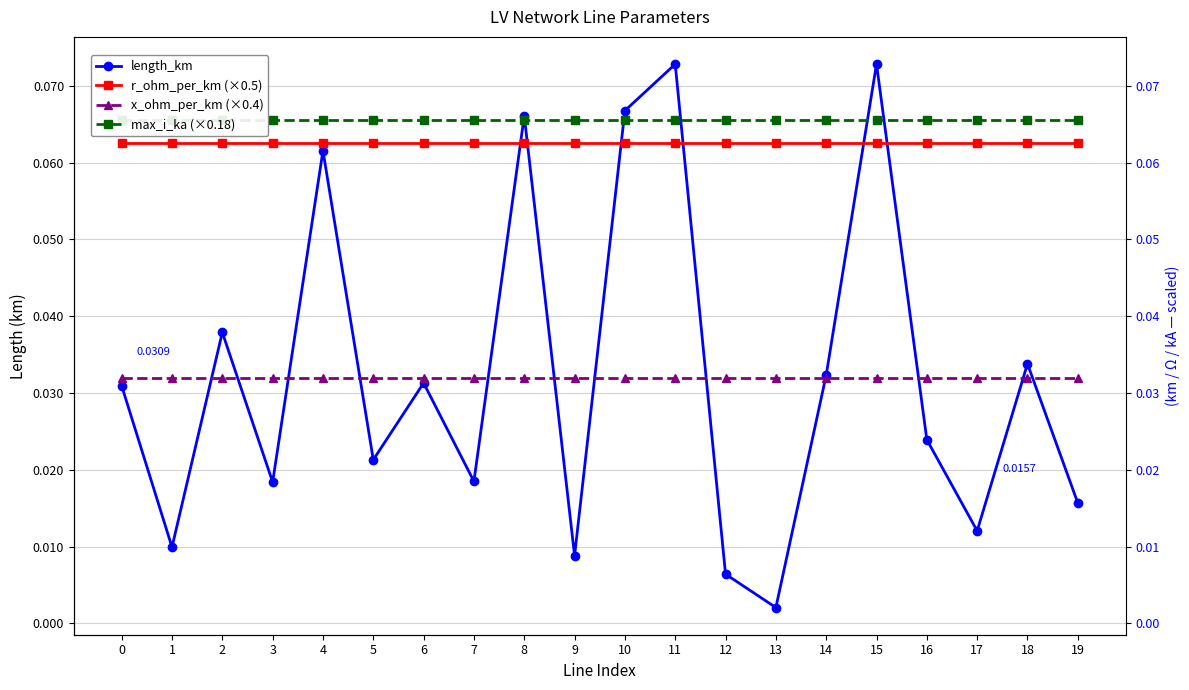

Is the value of length_km at 11 greater than the value of max_i_ka (×0.18) at 13?

Yes